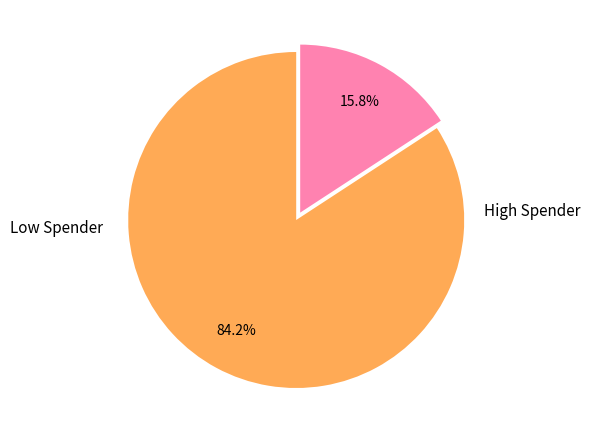

Count the number of slices in the pie.

2